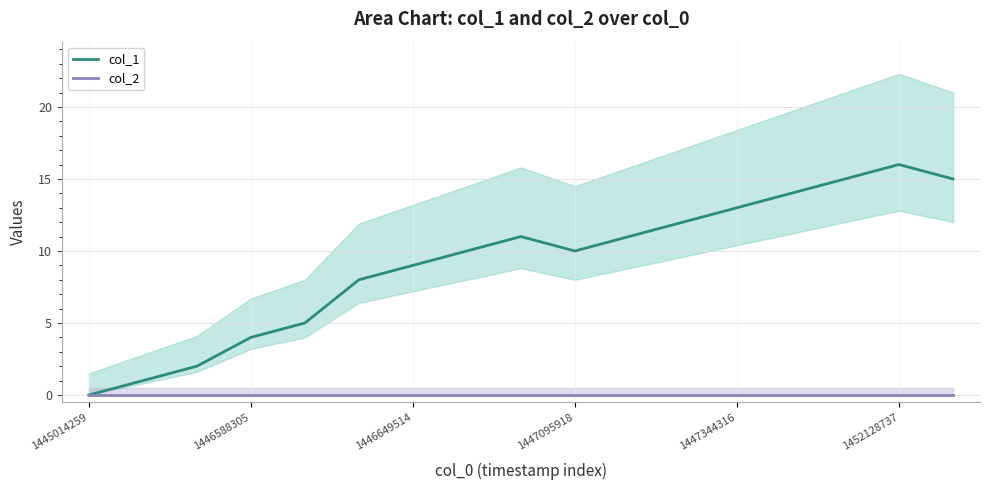

How many interior local peaks does the col_1 mean series have?

2